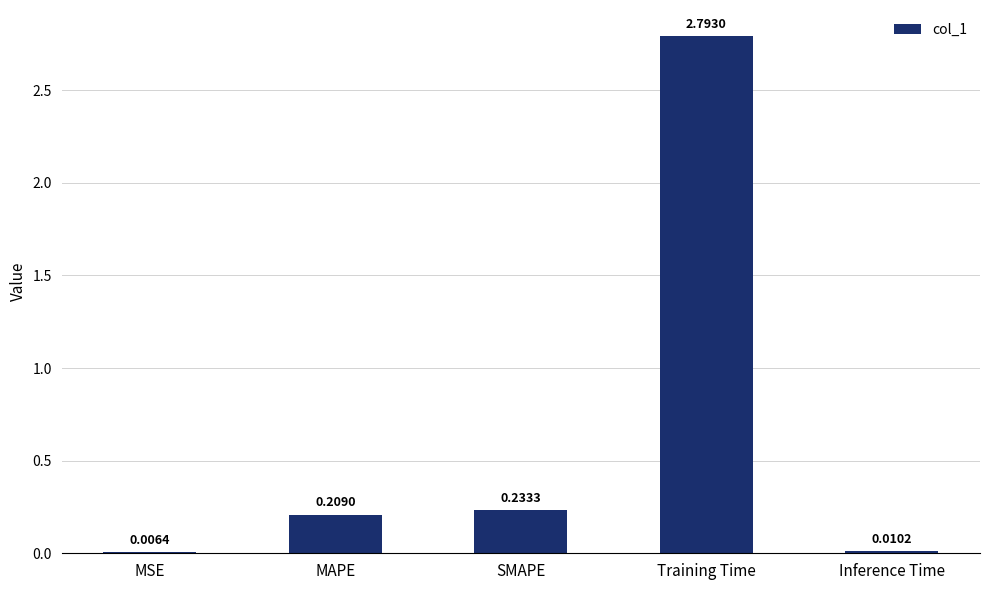

How many categories are shown in the chart?

5